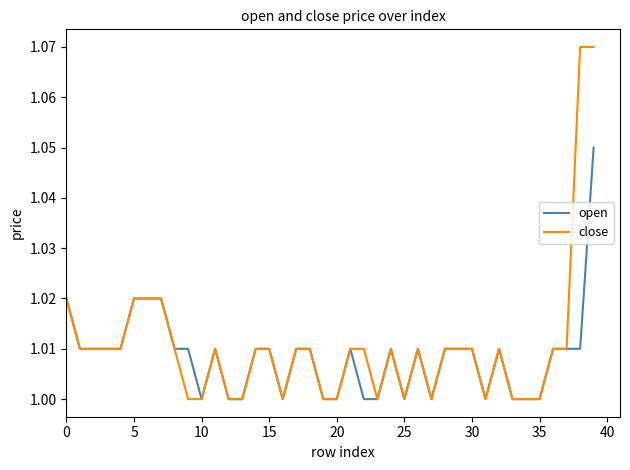

List the series in order of their peak value, highest first.

close, open